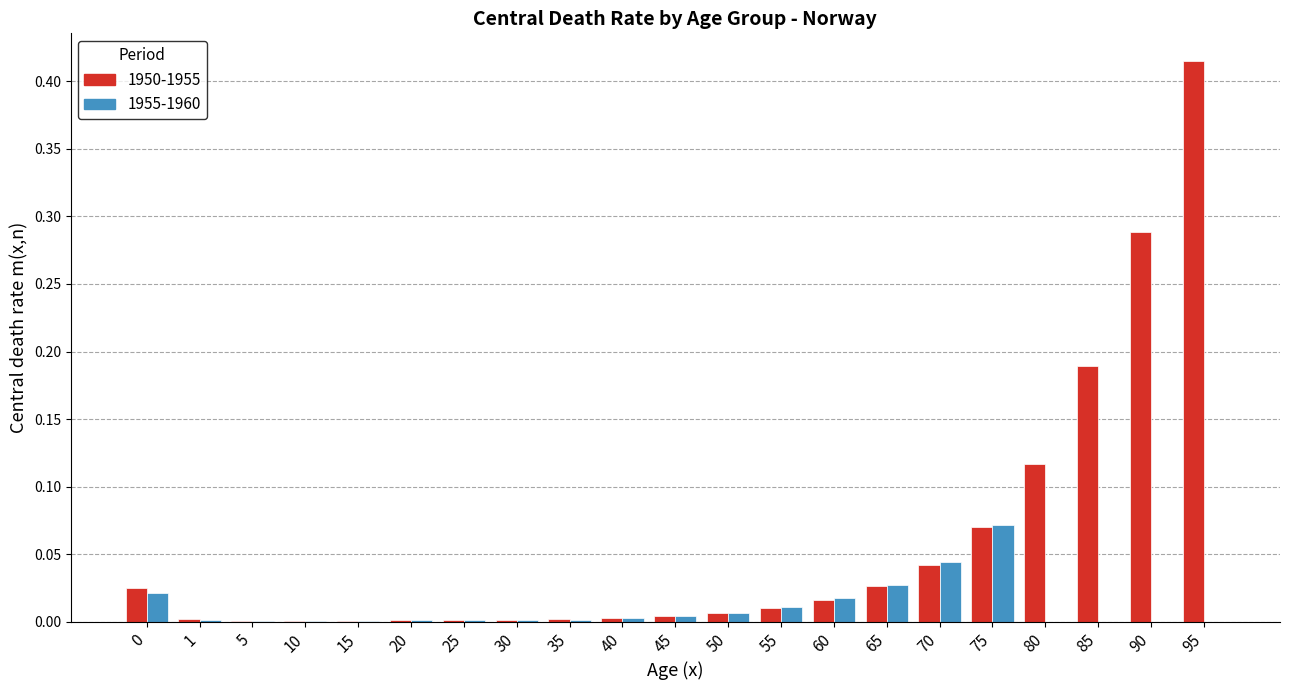

Which category has the highest value across all series?

95